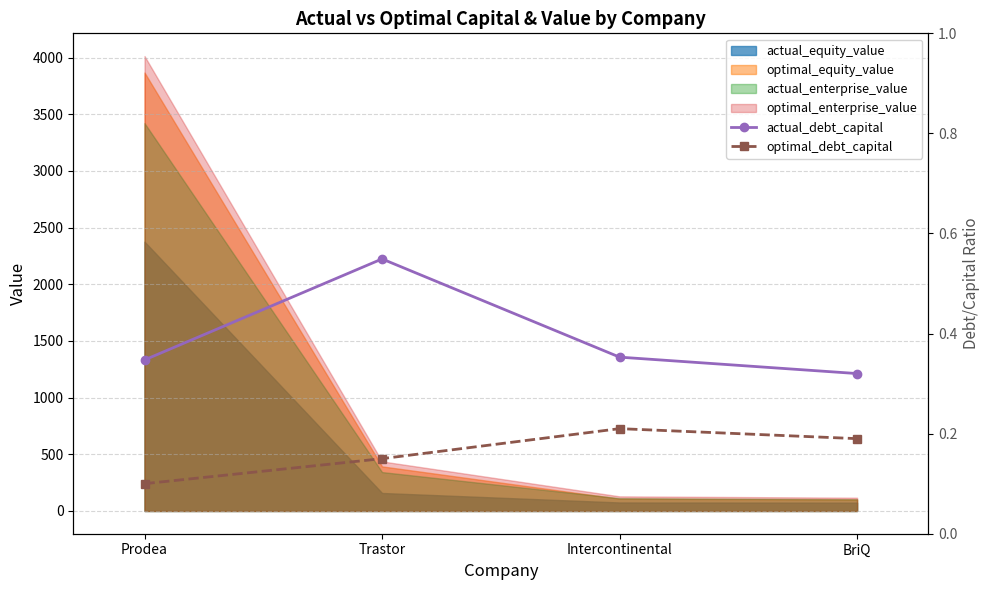

Which category has the lowest value in the actual_debt_capital series?

BriQ